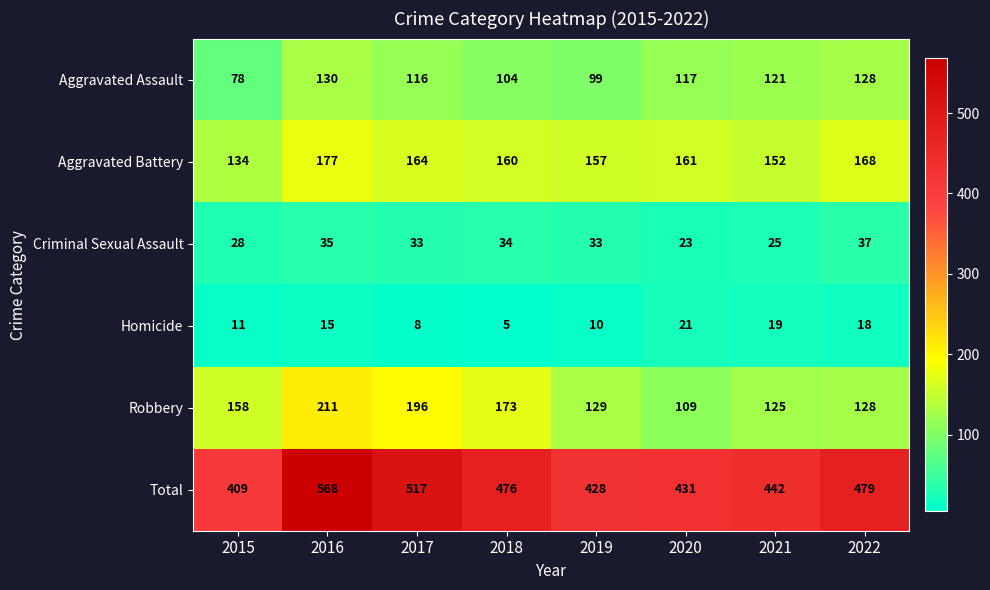

What is the total value across all series at 2015?

818